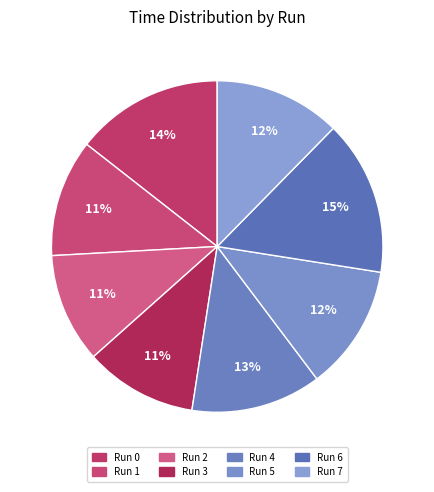

To the nearest percent, what is the average slice percentage?

12%